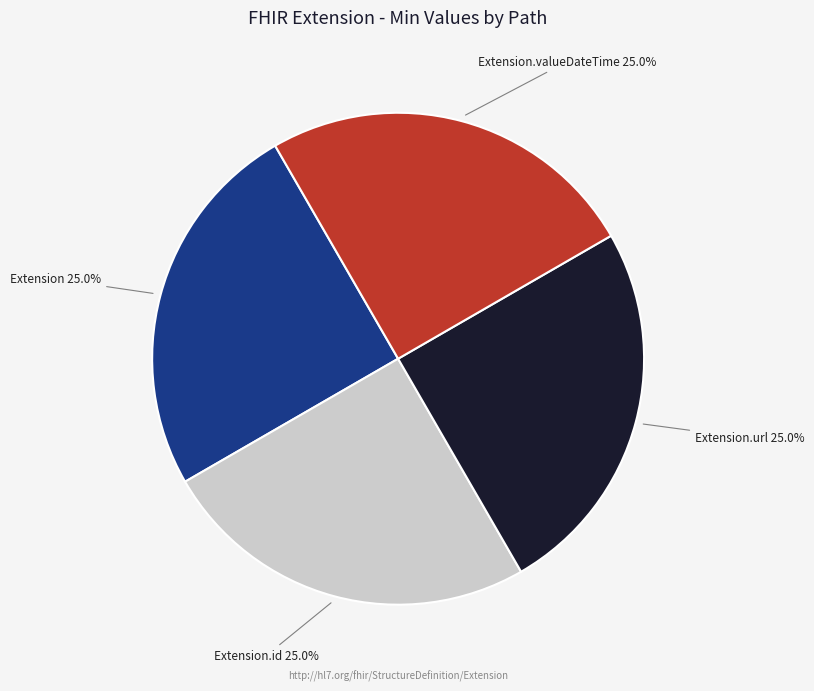

Is there a majority slice in this chart?

No